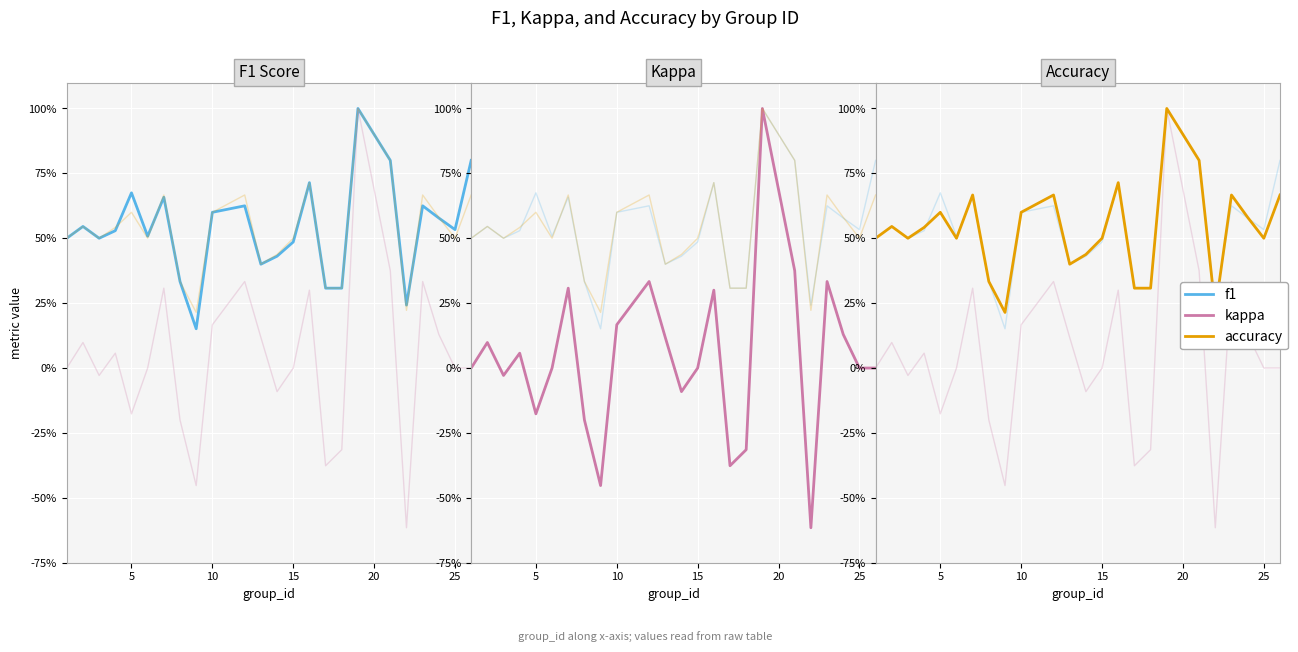

What is the greatest value displayed?

1.0